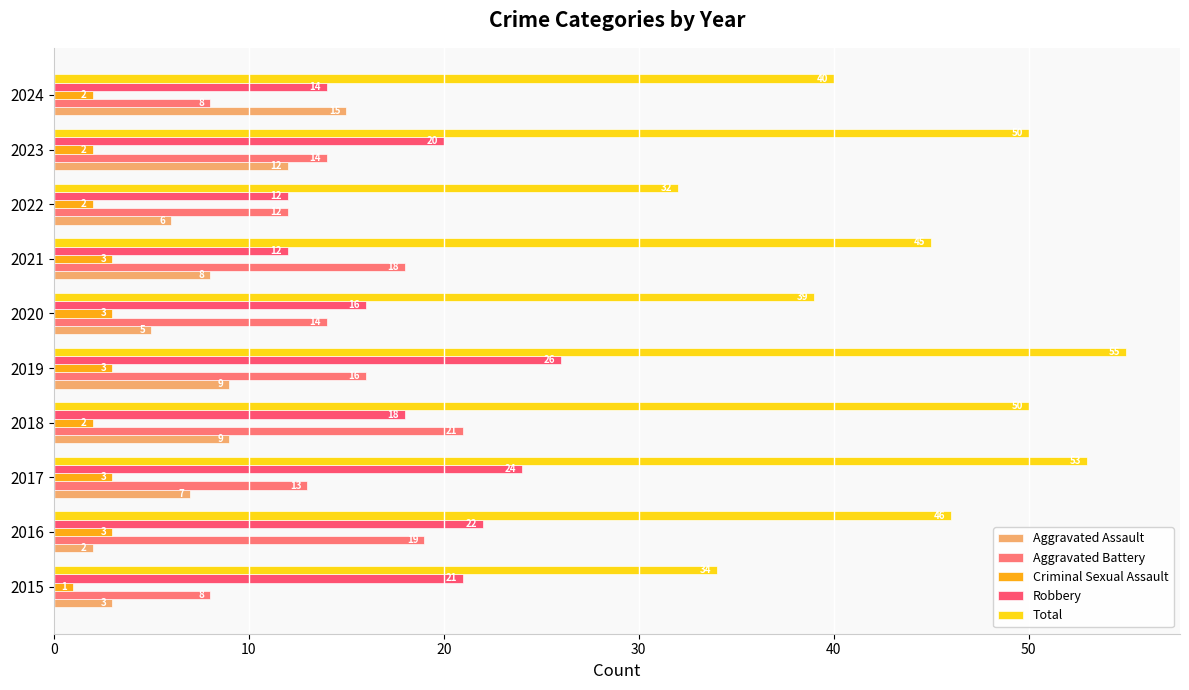

How many series are shown in this chart?

5